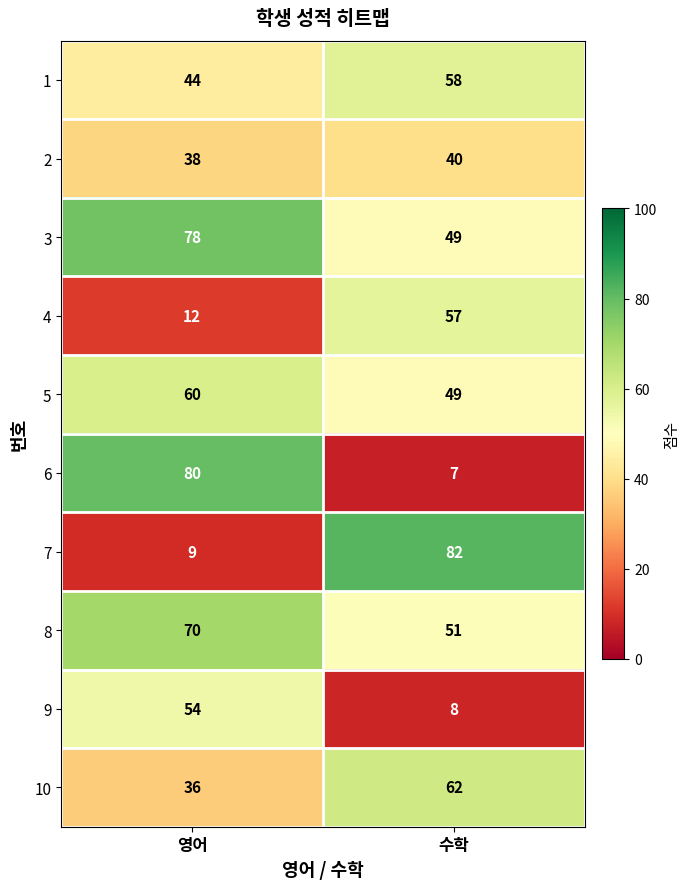

What is the sum of all 7 values?

91